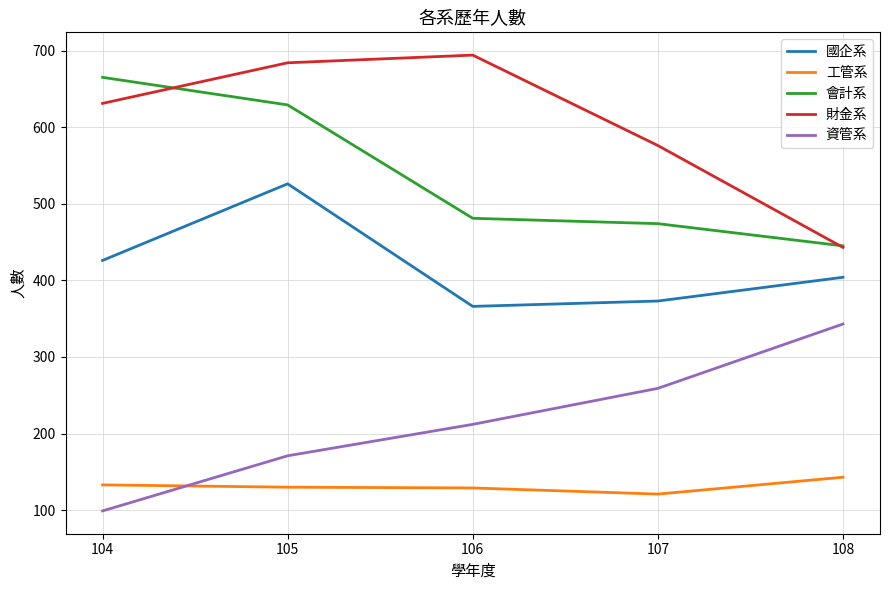

At which label is 財金系 closest to 568?

107